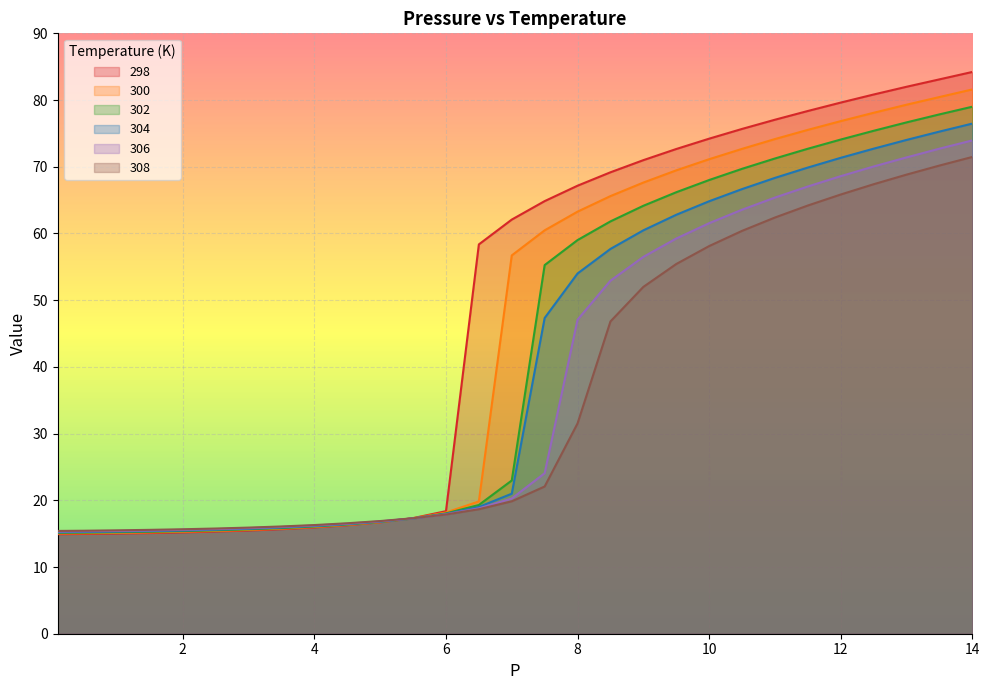

What are all the series names shown in the legend?

298, 300, 302, 304, 306, 308